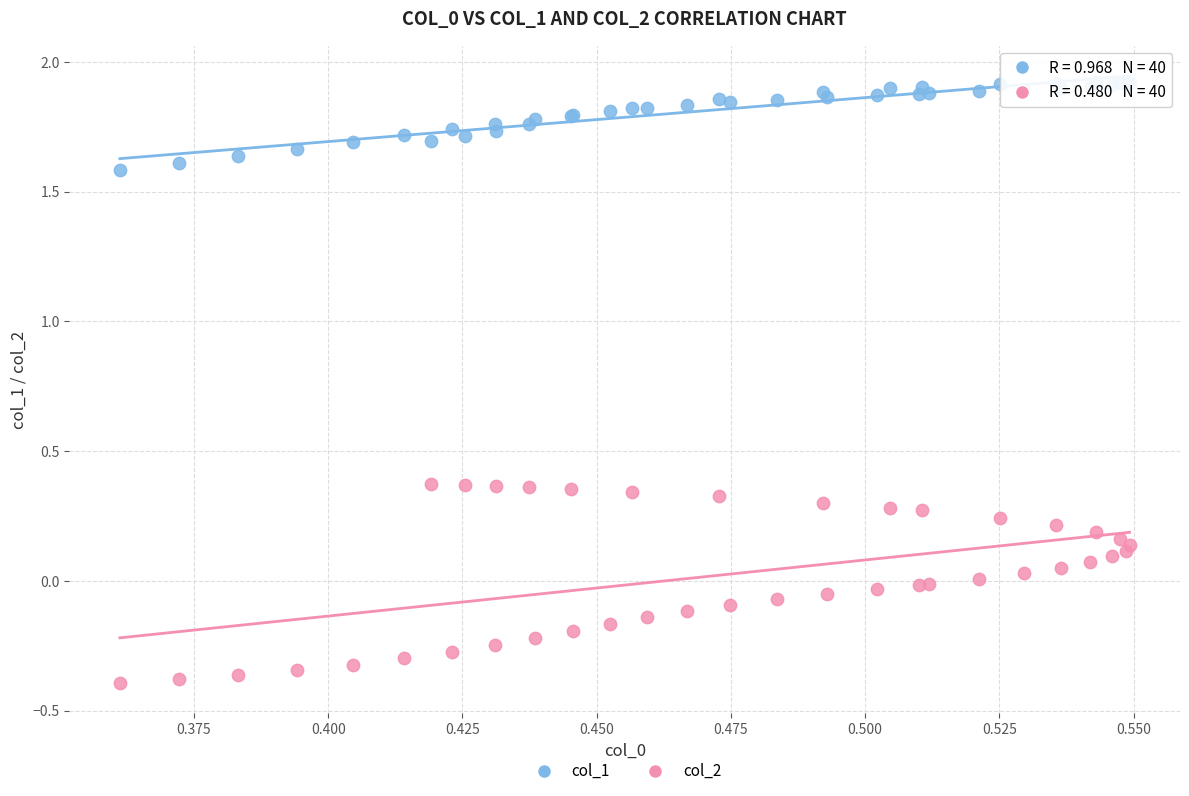

Which series reaches the maximum Y coordinate?

col_1